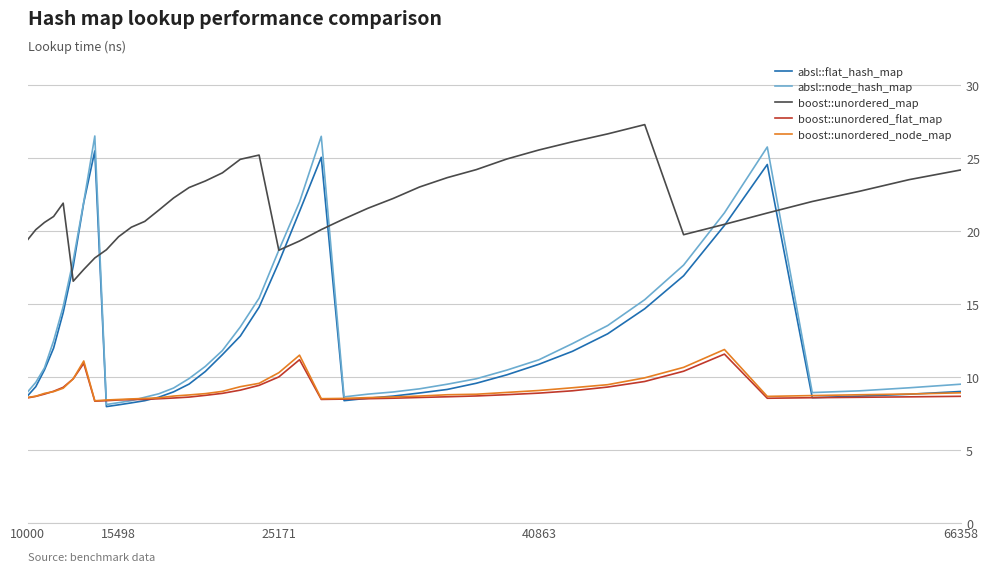

What is the maximum value shown in the chart?

27.3